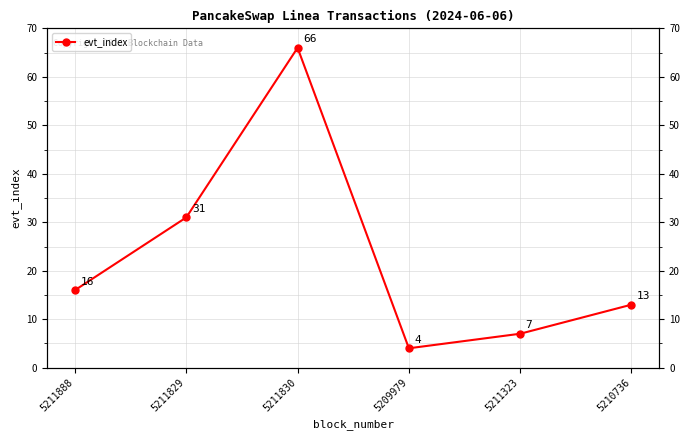

True or false: there are more than 2 points higher than both neighbors.

False